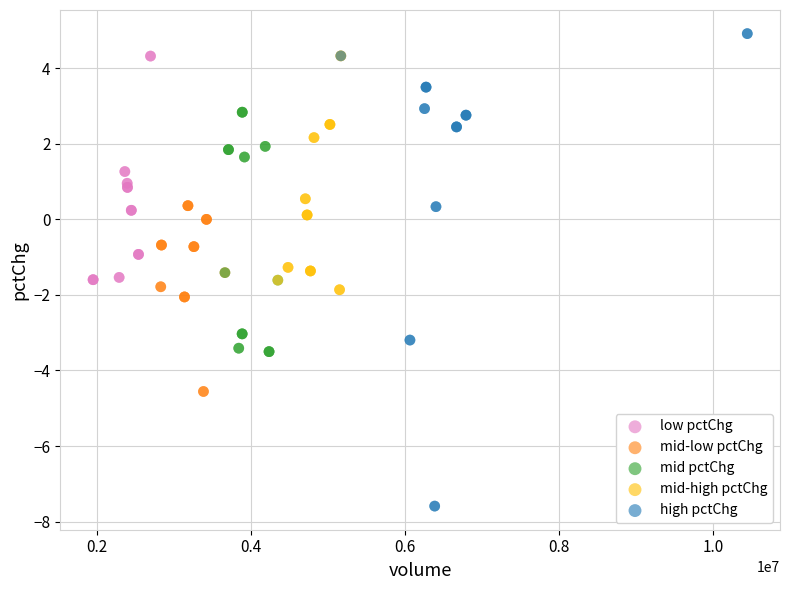

Which series reaches the minimum Y coordinate?

high pctChg